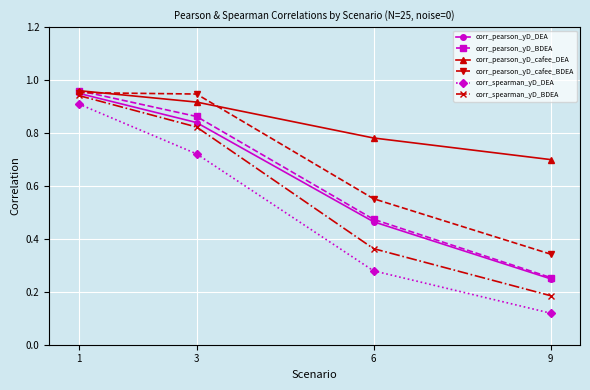

What is the total value across all series at 6?

2.9